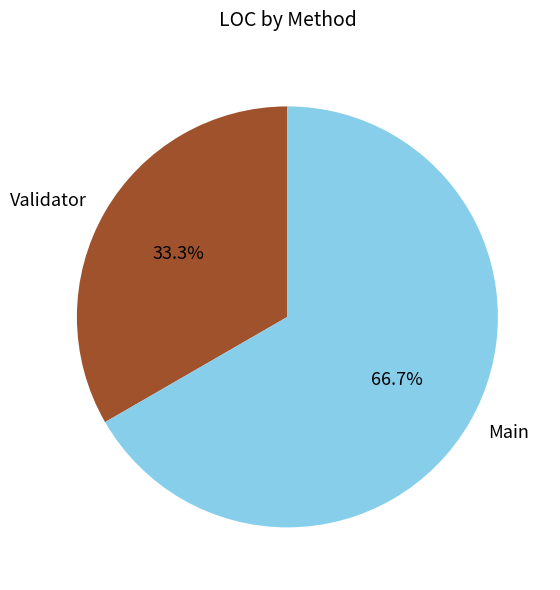

Rank the categories by value from lowest to highest.

Validator, Main